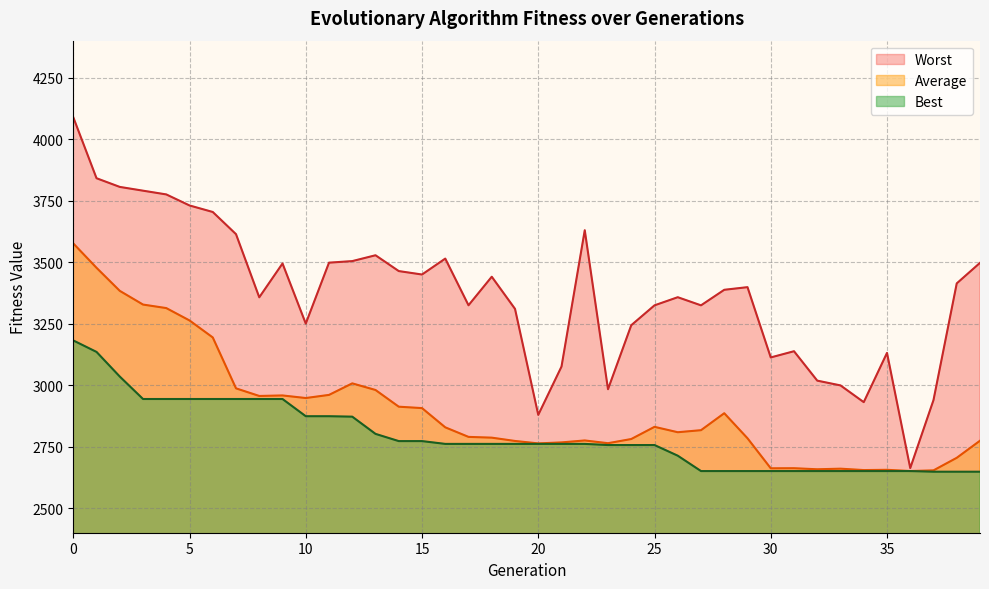

Where is Best nearest to the value 2914?

3